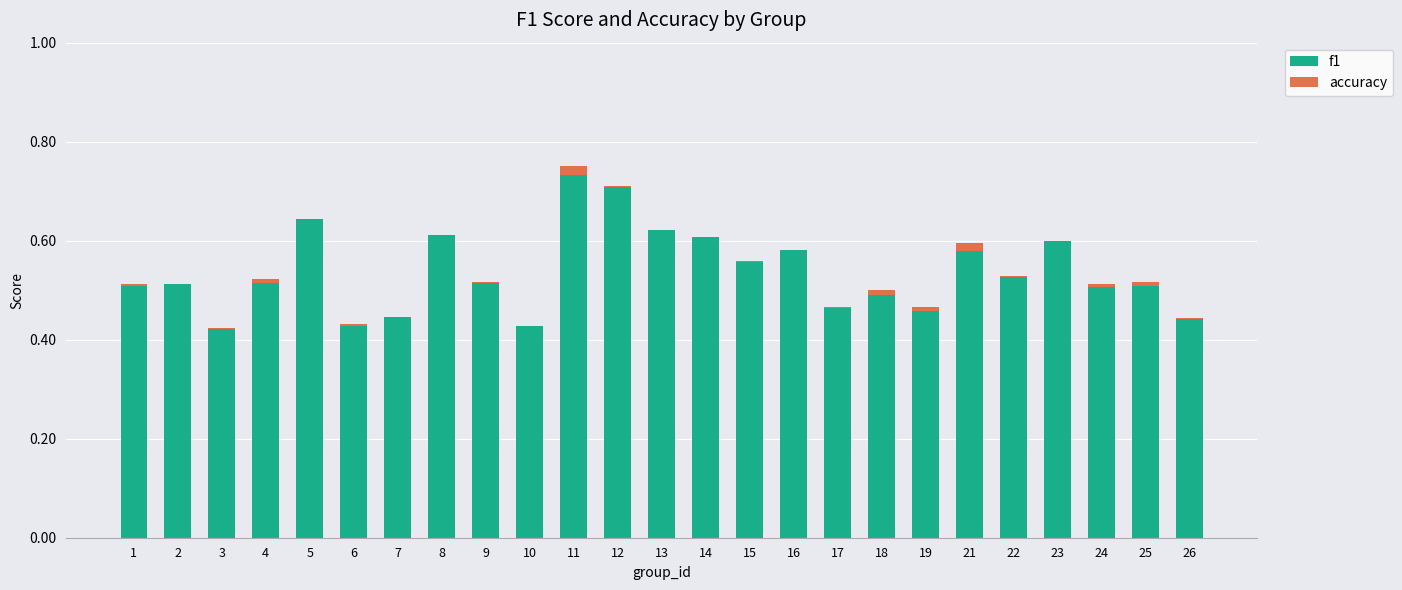

The f1 series shows 0.5 at 4. True or false?

True